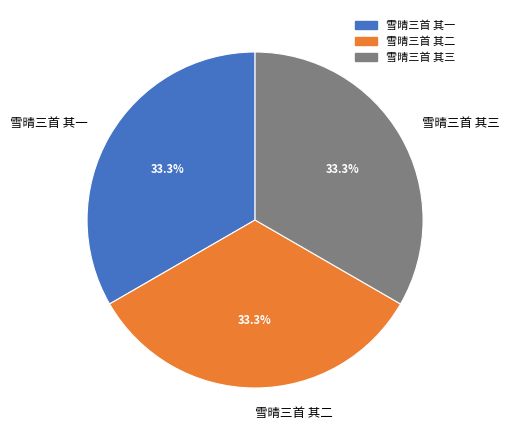

To the nearest percent, what is the combined percentage of 雪晴三首 其二 and 雪晴三首 其三?

67%